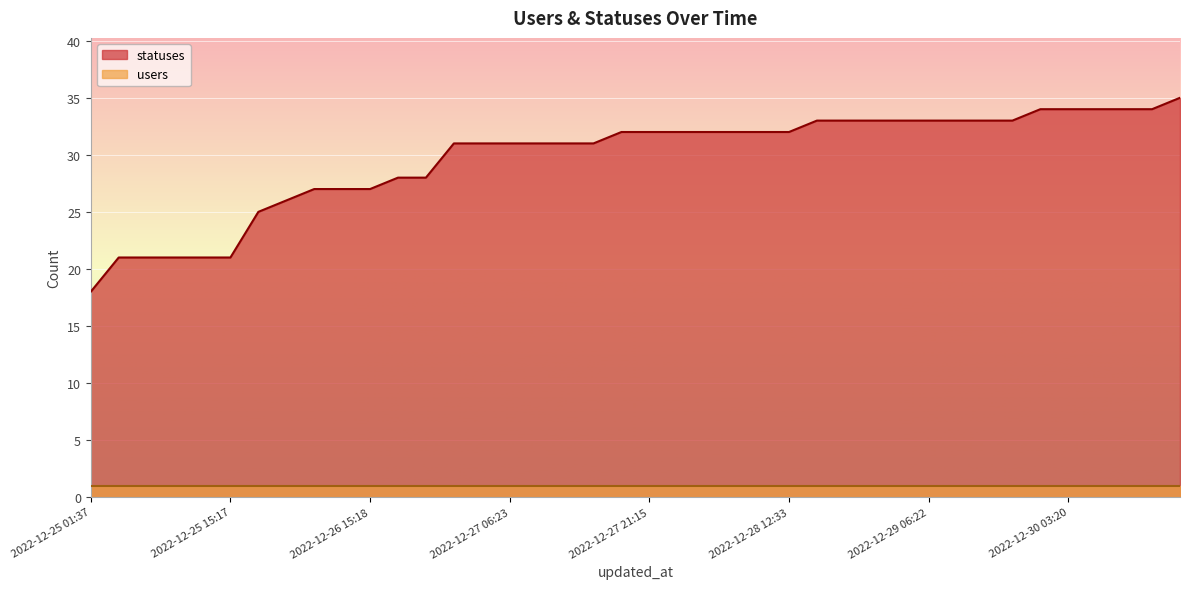

What position from the left is 2022-12-25 18:21?

7